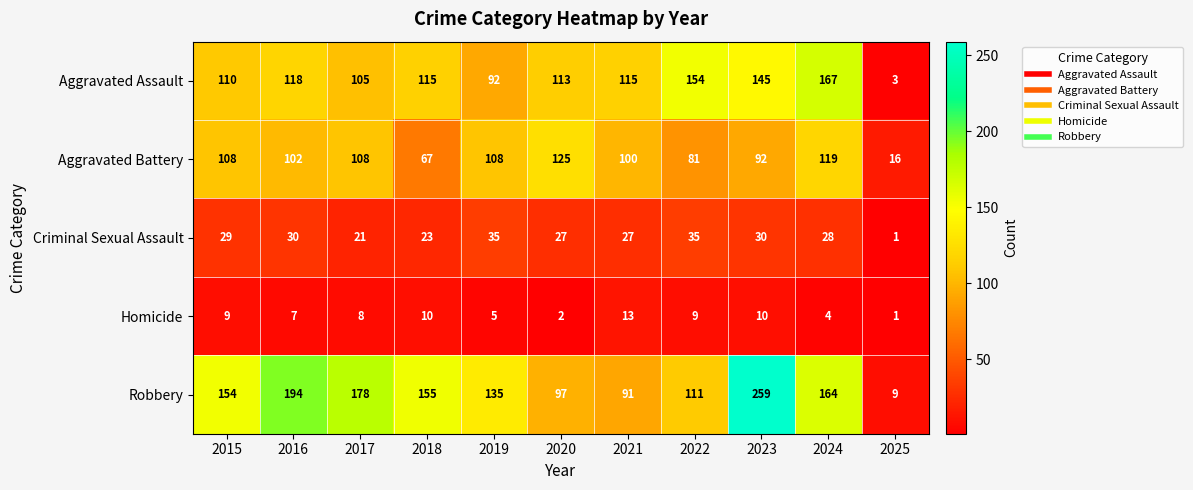

How many data points does each series have?

11